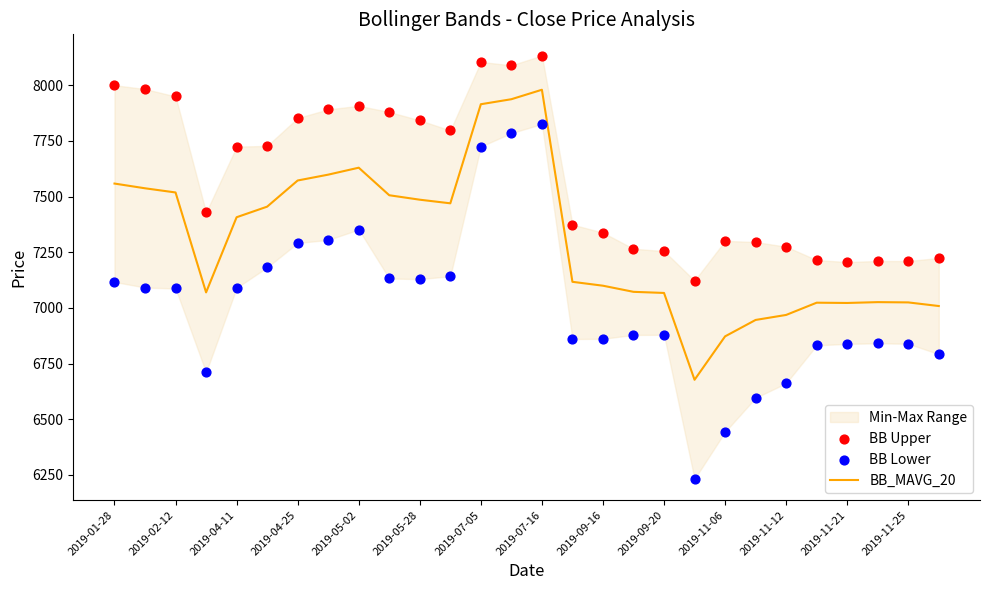

At how many categories does at least one series exceed 7840?

11